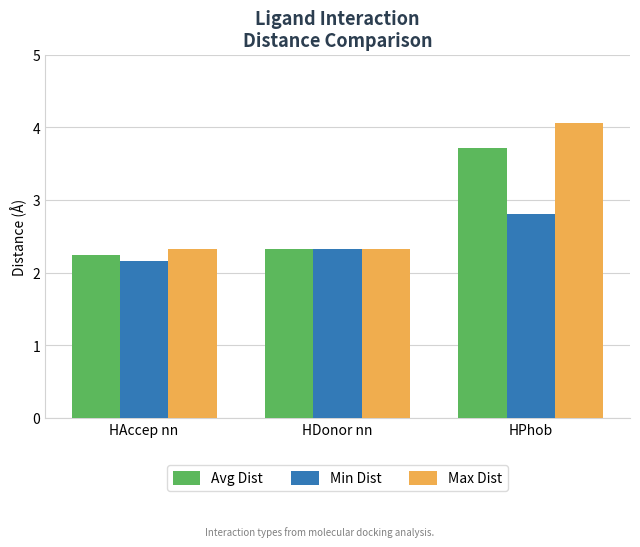

Where is Min Dist nearest to the value 2?

HAccep nn